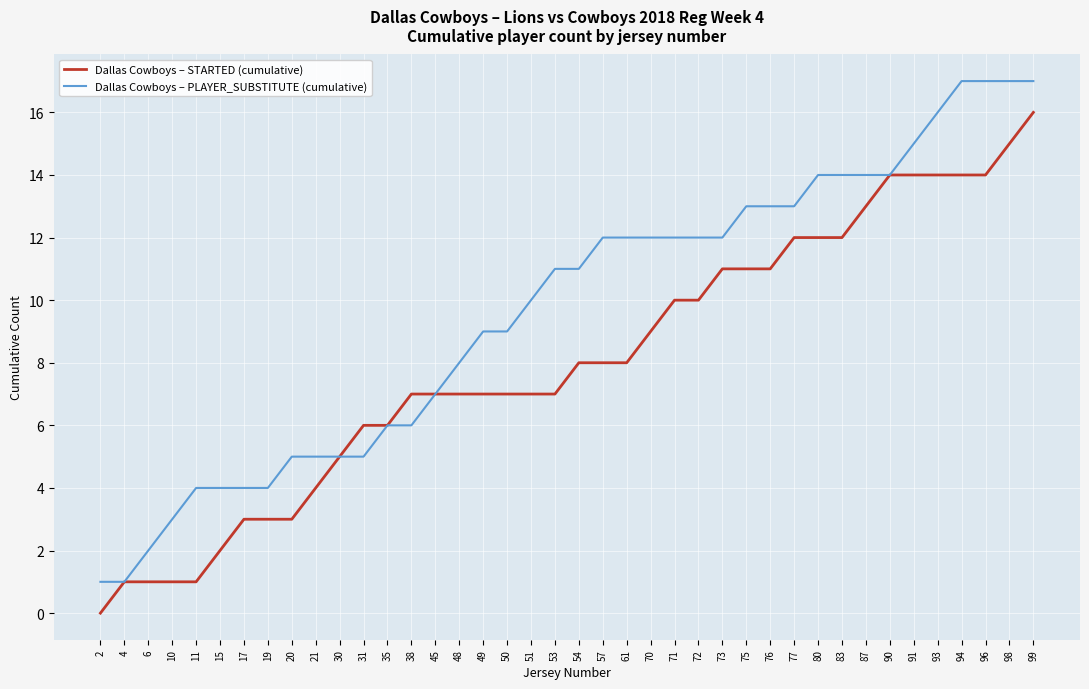

Is this an area chart (filled region under the line)?

No